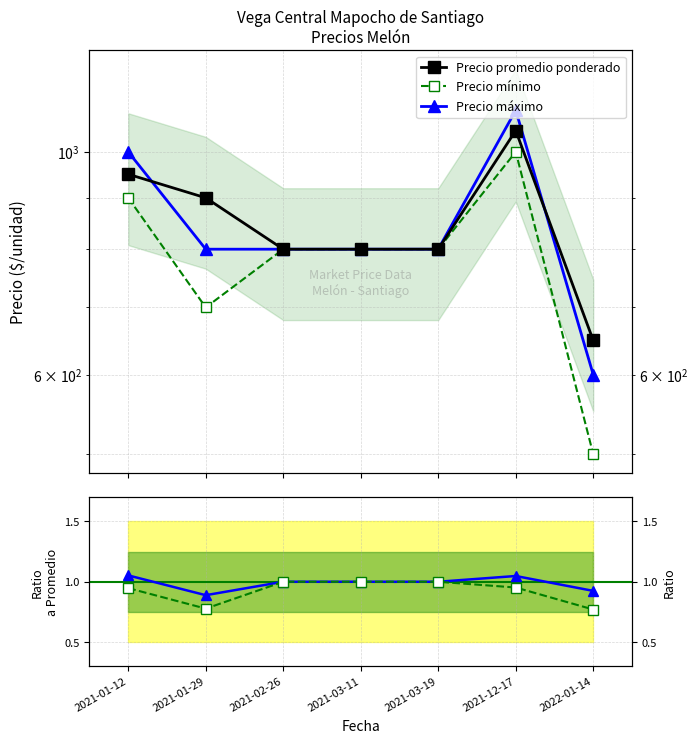

List the labels in order of Precio mínimo value, smallest first.

2022-01-14, 2021-01-29, 2021-01-12, 2021-12-17, 2021-02-26, 2021-03-11, 2021-03-19